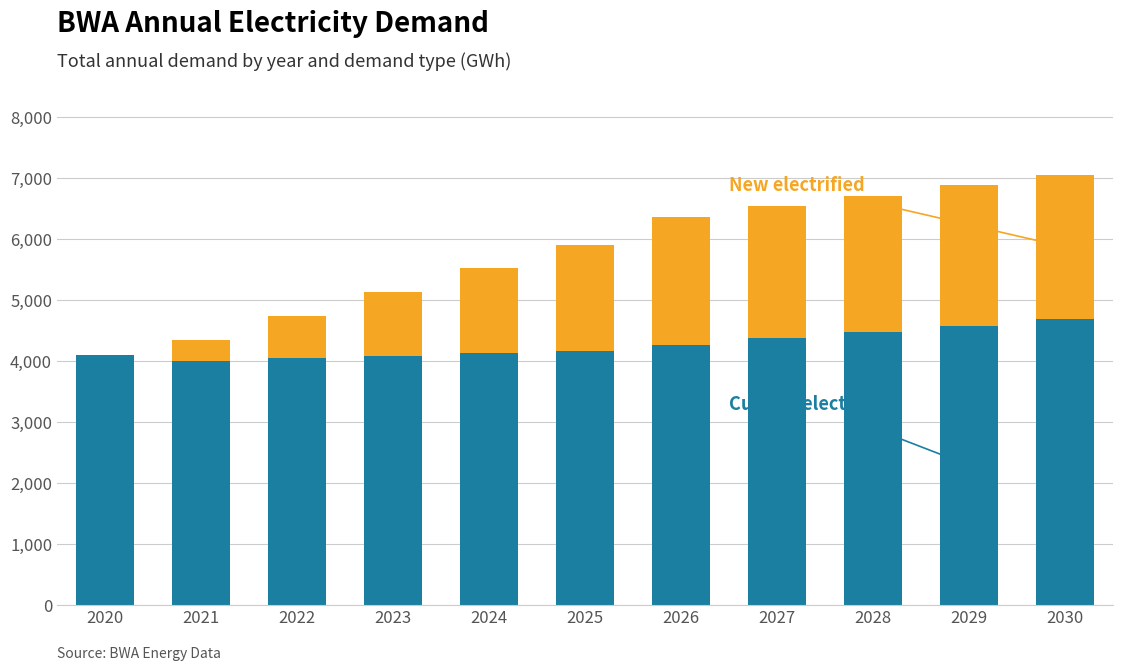

What is the total value across all series at 2026?

6366.8